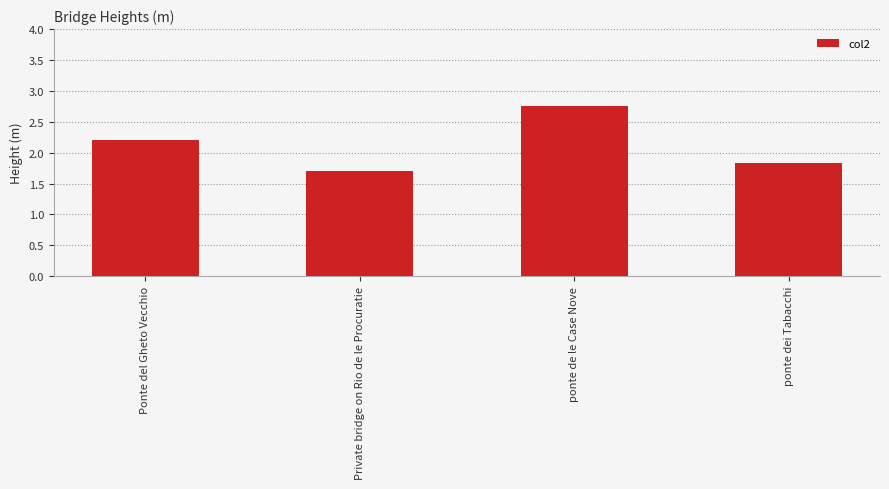

Which category has the lowest value across all series?

Private bridge on Rio de le Procuratie